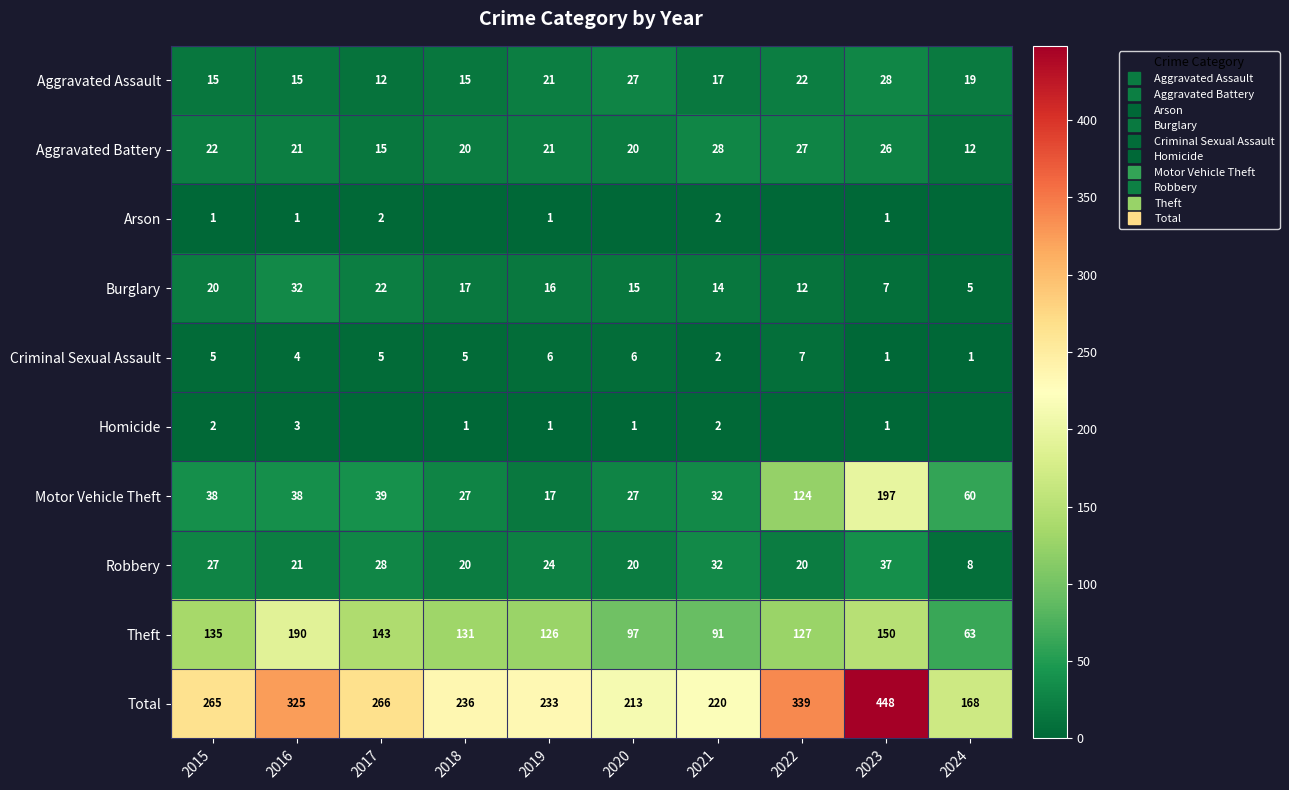

Where is Criminal Sexual Assault nearest to the value 4?

2016